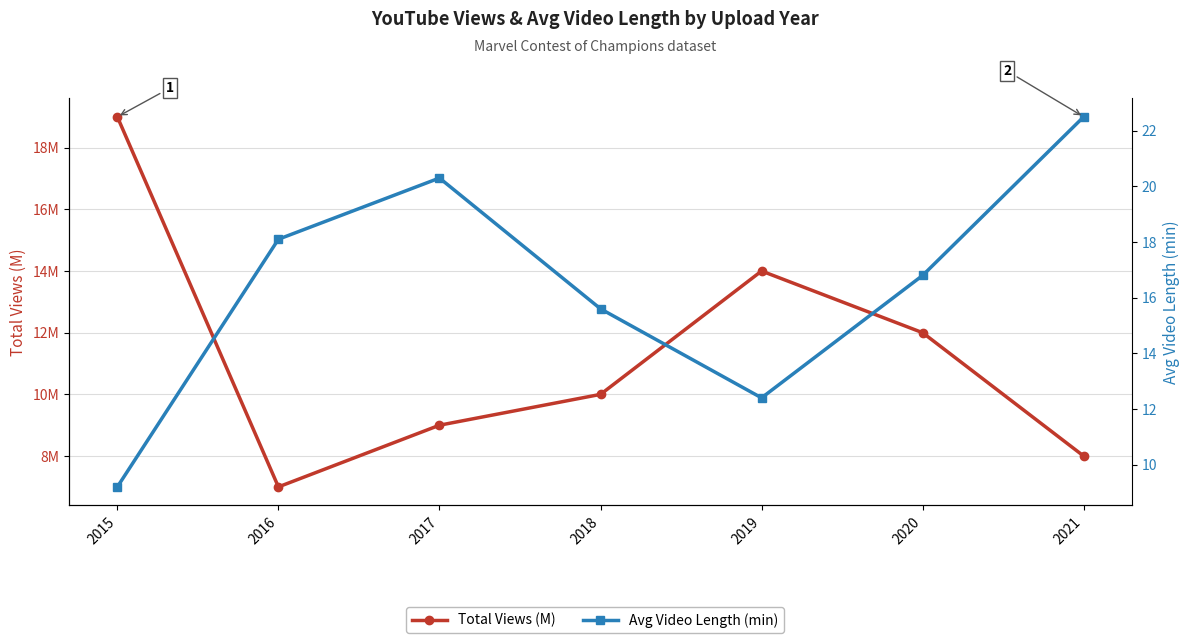

What is the average value of the Total Views (M) series?

11.3